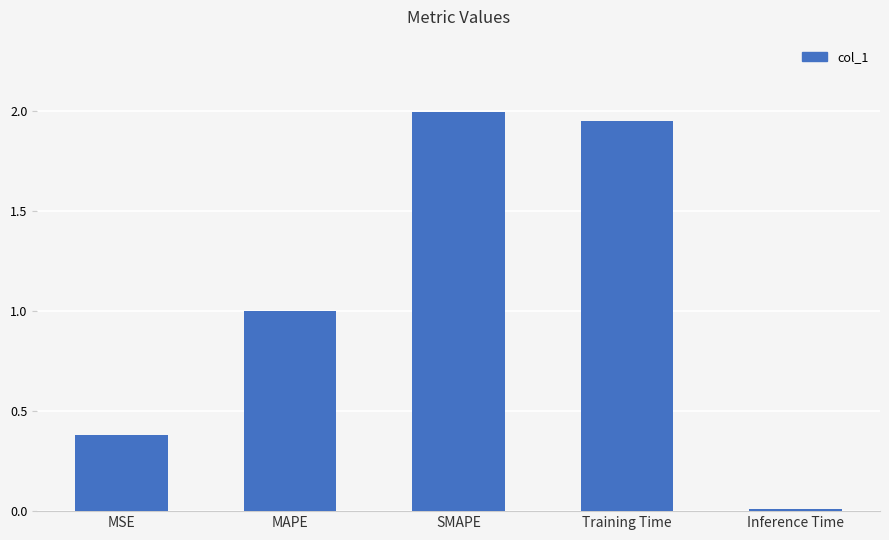

True or false: the data shows 0.4 at MSE.

True